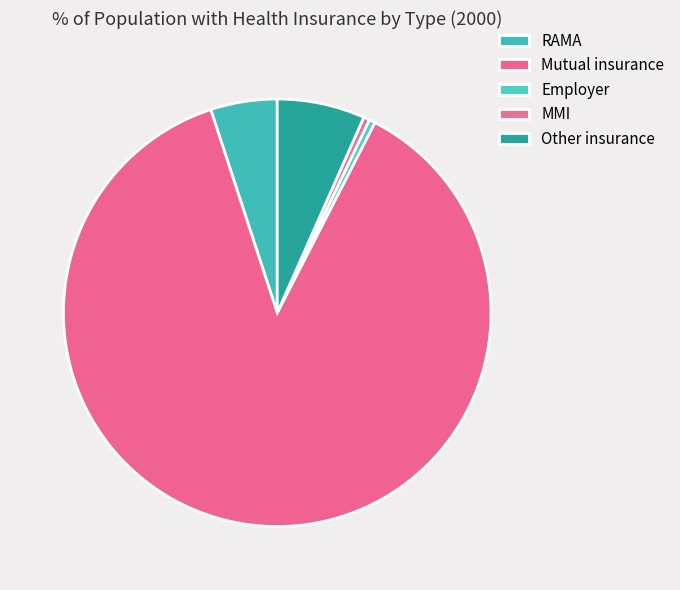

To the nearest percent, what is the difference between the RAMA and MMI slice percentages?

5%